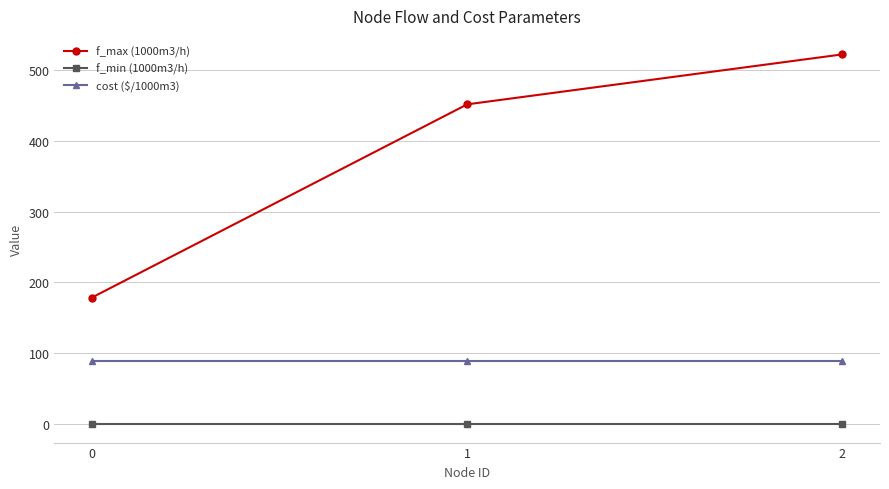

Reading left to right, extract all data points from this chart.

f_max (1000m3/h): 178.7	451.5	522.0
f_min (1000m3/h): 0.0	0.0	0.0
cost ($/1000m3): 88.8	88.8	88.8